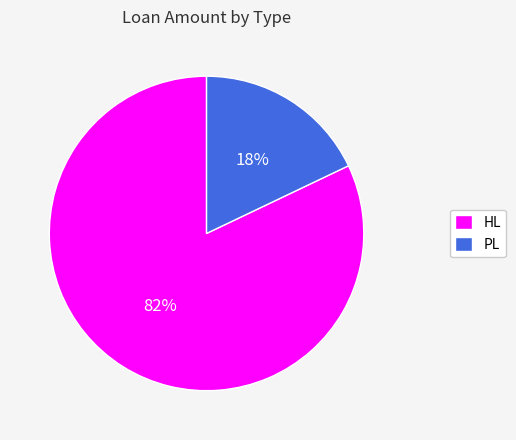

The HL slice represents 82% of the pie. True or false?

True